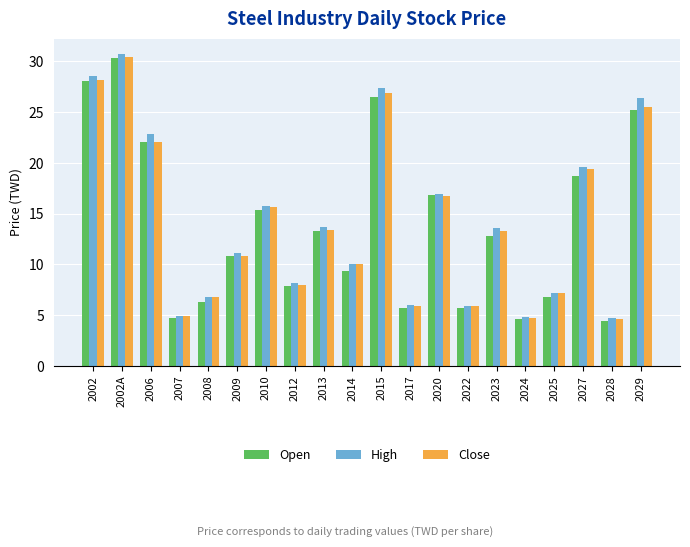

What is the difference between the Close values at 2020 and 2013?

3.3